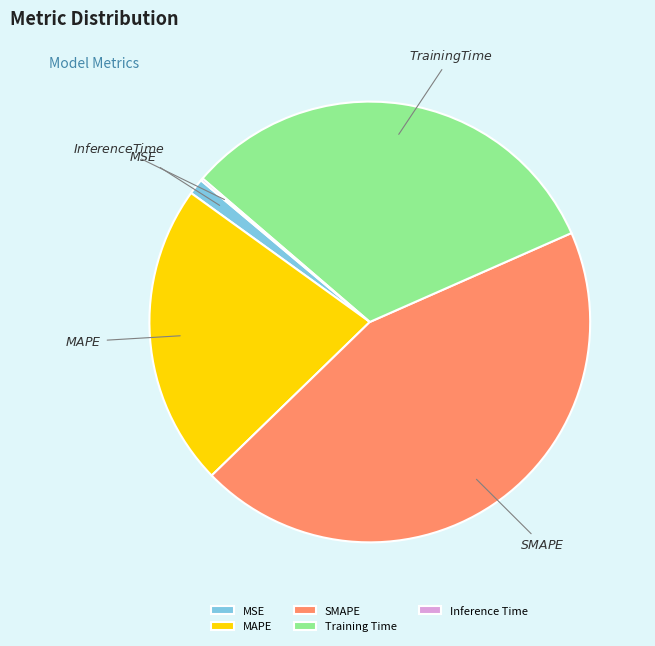

Is it true that MSE is 1% of the pie?

True